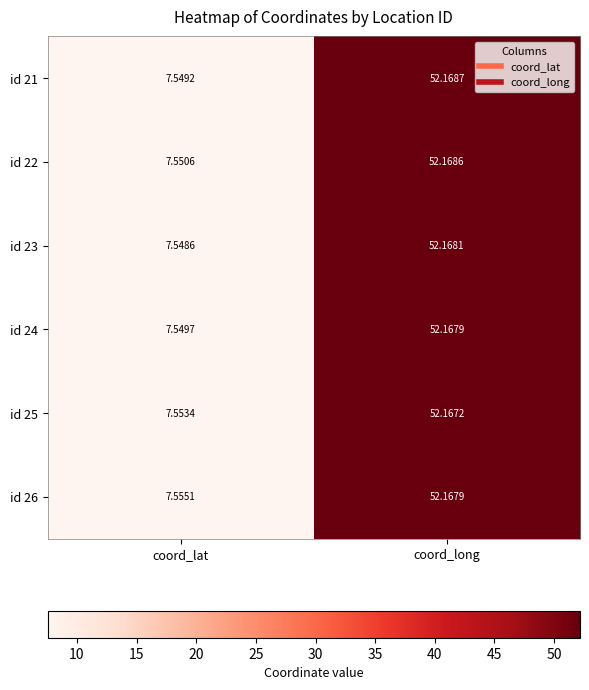

At which label is id 23 closest to 29?

coord_lat